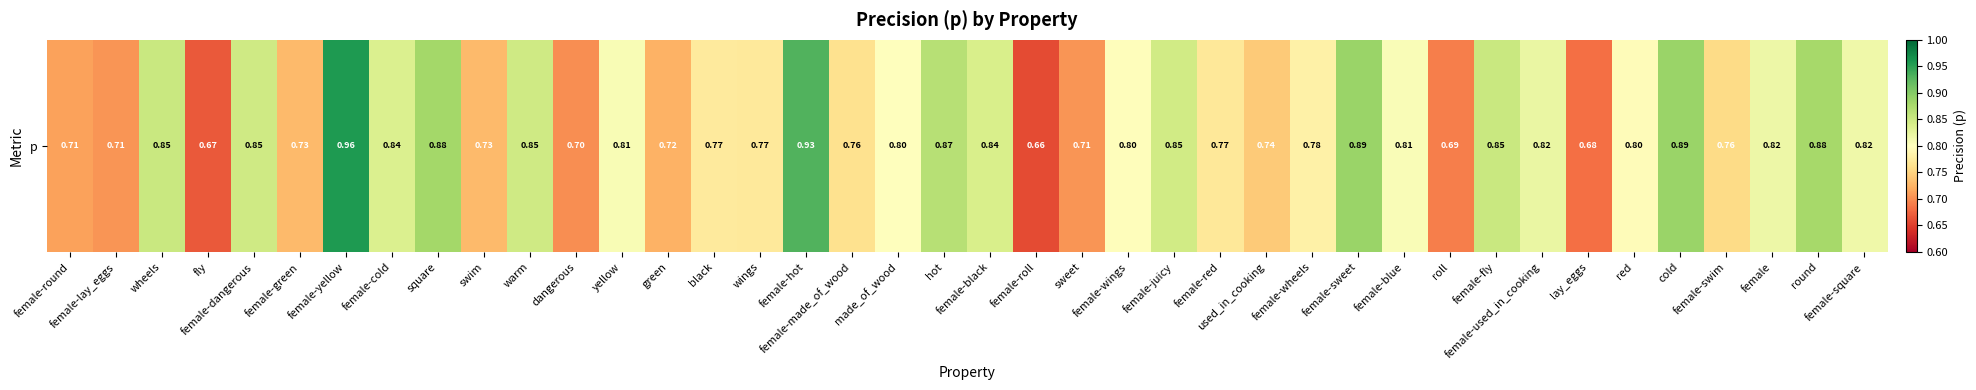

Count the values in the range 0 to 1.

40